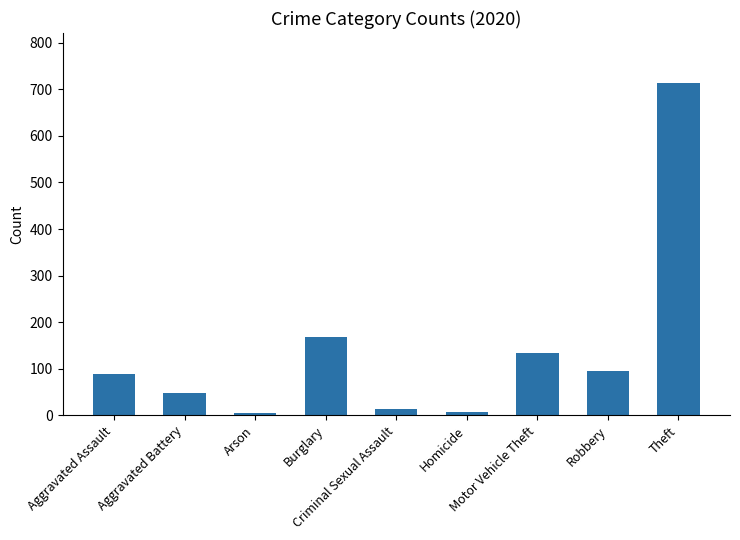

Are the bars horizontal?

No